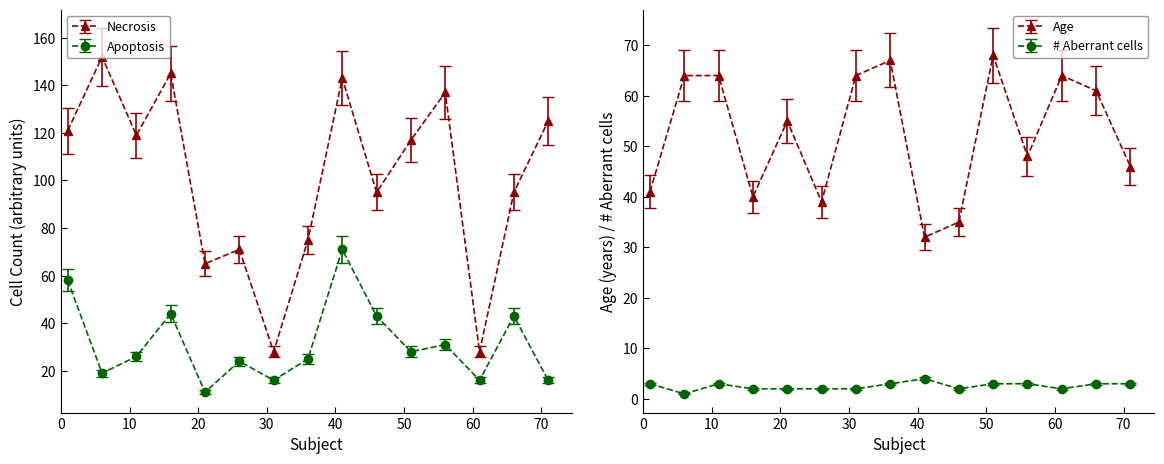

Which series has the largest range (max minus min)?

Necrosis